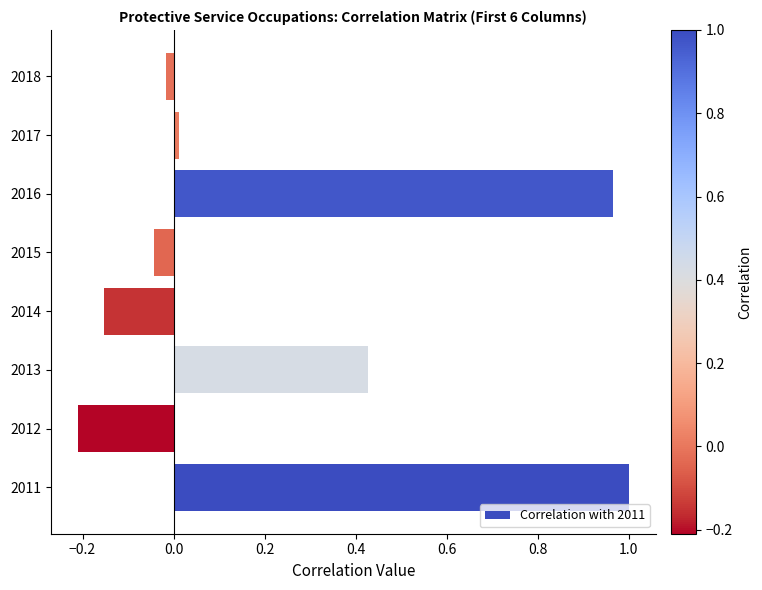

What is the sum of all values?

2.0